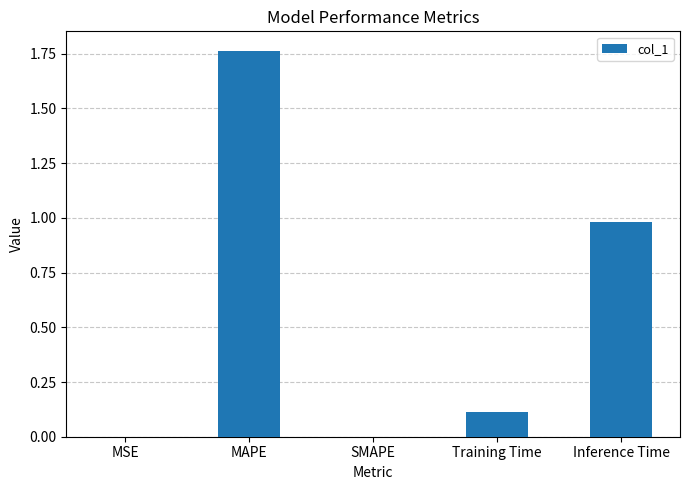

What is the change in value from MAPE to SMAPE?

-1.8